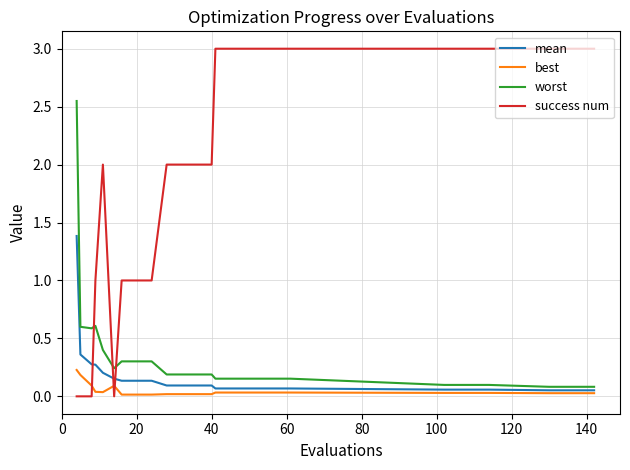

List the series in order of their peak value, highest first.

success num, worst, mean, best